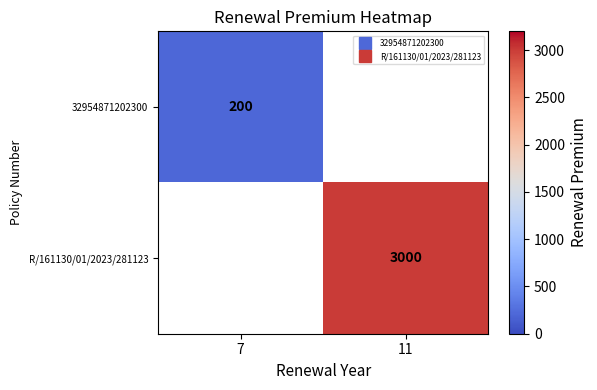

What value does the 32954871202300 series have at 7?

200.0